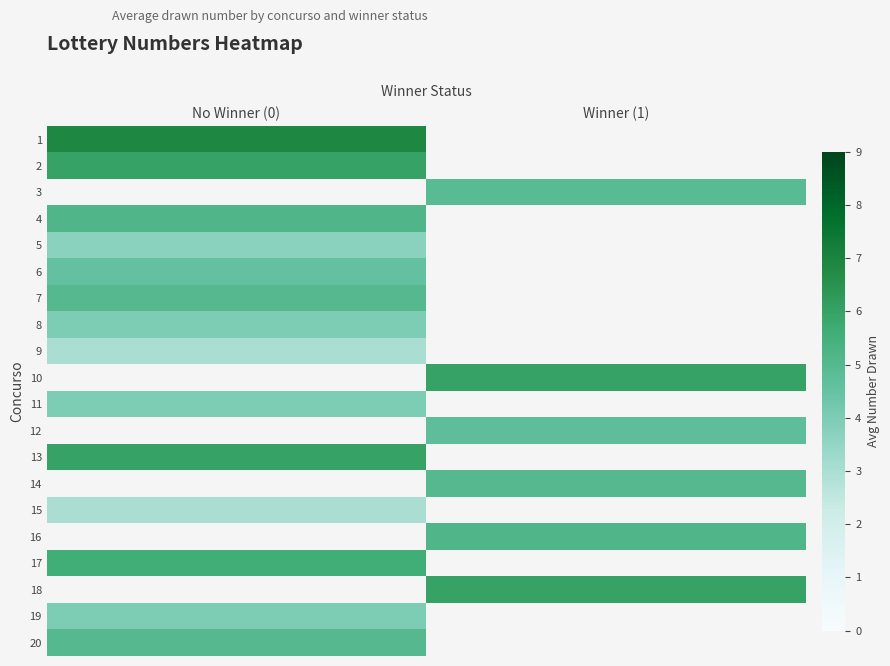

The value of 13 at No Winner (0) is 2.5. True or false?

False